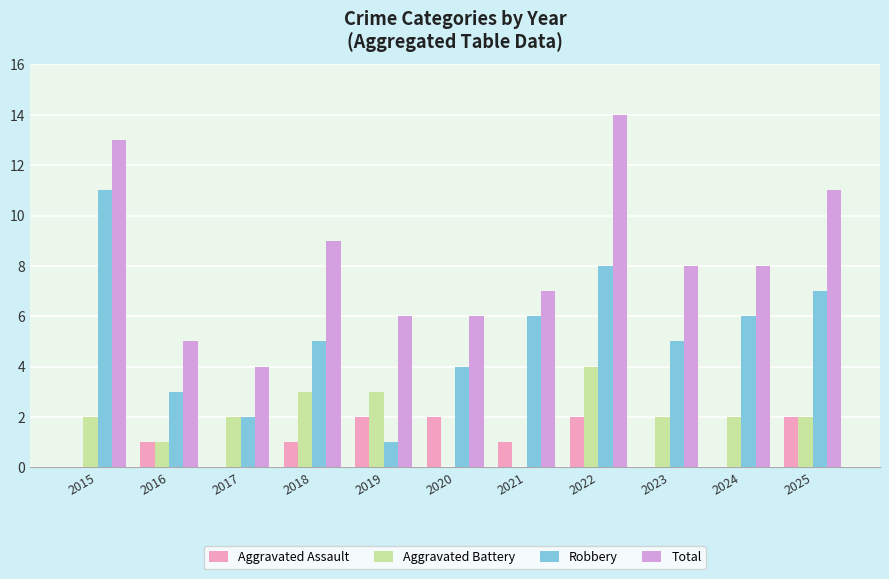

How many distinct data groups are displayed?

4